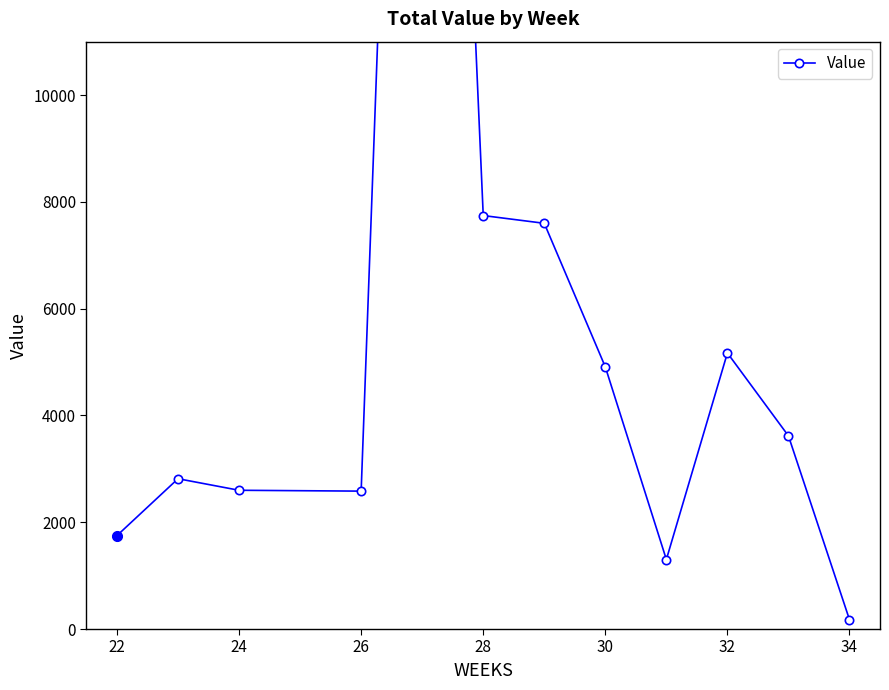

Reading left to right, what are all the values shown in this chart?

1750.1	2815.0	2598.6	2582.6	33803.8	7743.6	7598.2	4908.5	1301.9	5169.7	3617.1	175.4